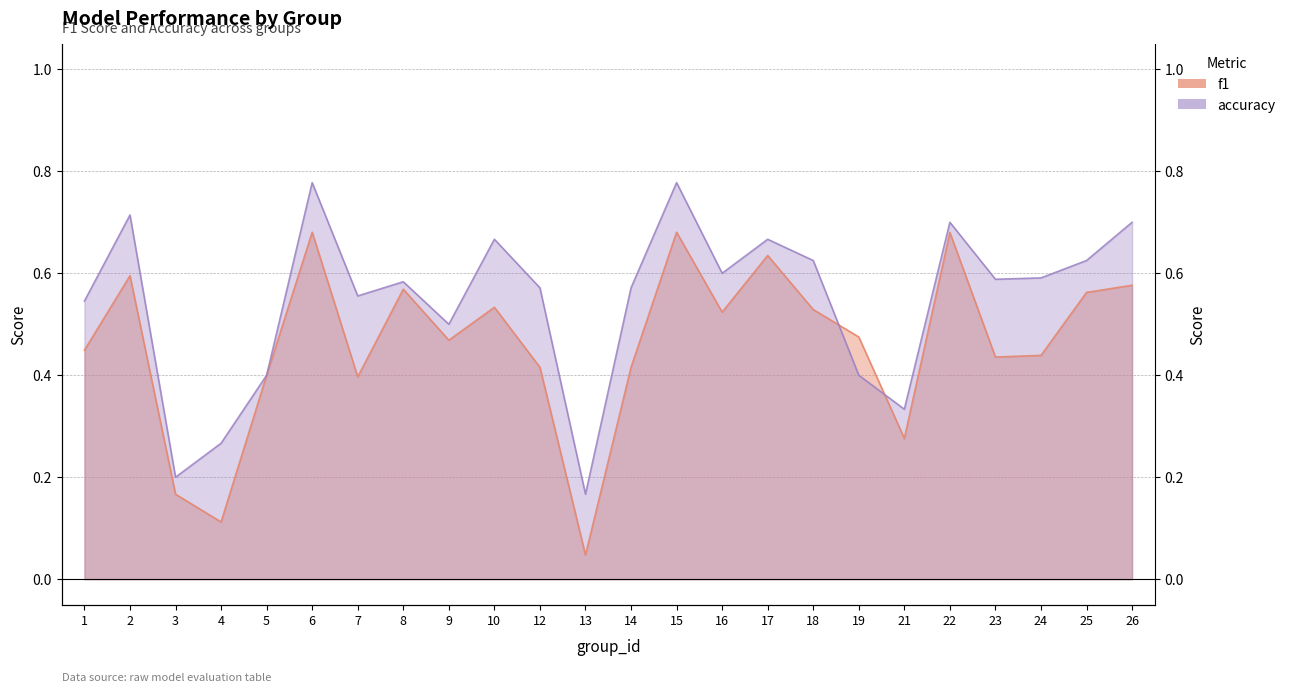

What are all the series names shown in the legend?

f1, accuracy